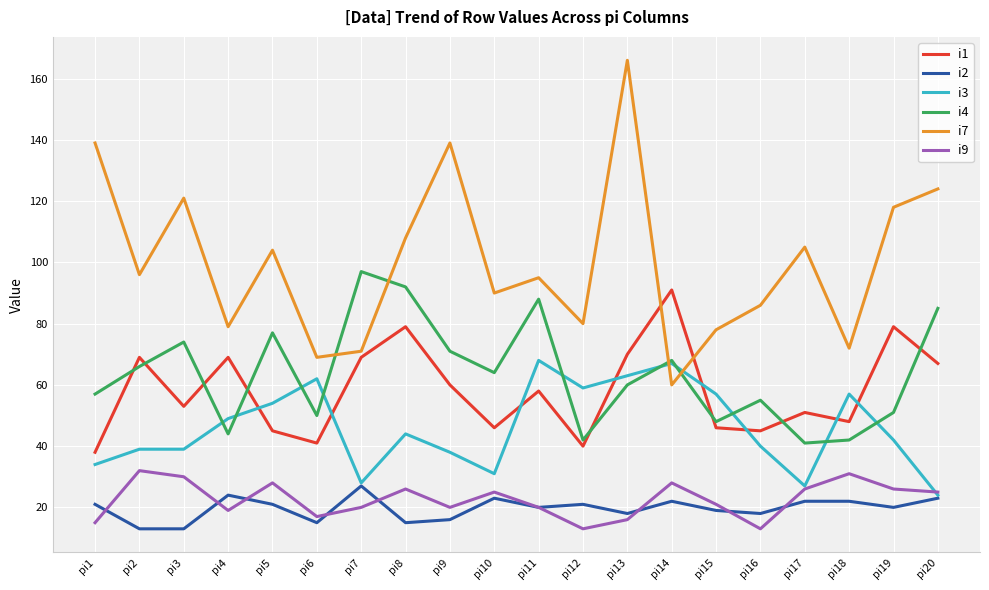

How many interior local peaks does the i7 series have?

6